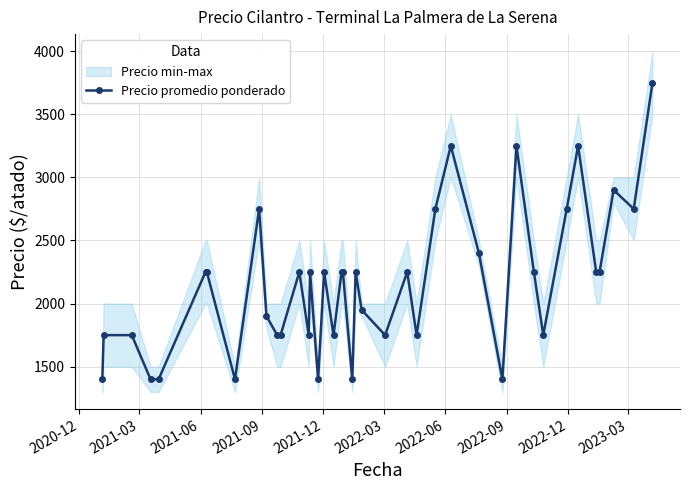

What is the smallest value displayed?

1400